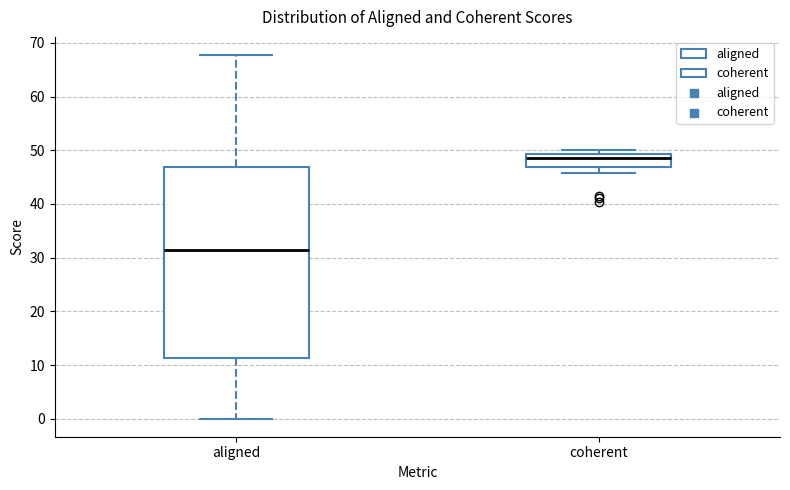

Reading left to right, read every box against the y-axis: the position of its median line, the range the box covers, and the ends of its whiskers. The values are not printed on the chart, so give them approximately, as read against the axis.

aligned: median 31, box 11 to 47, whiskers 0 to 68
coherent: median 48, box 47 to 49, whiskers 46 to 50